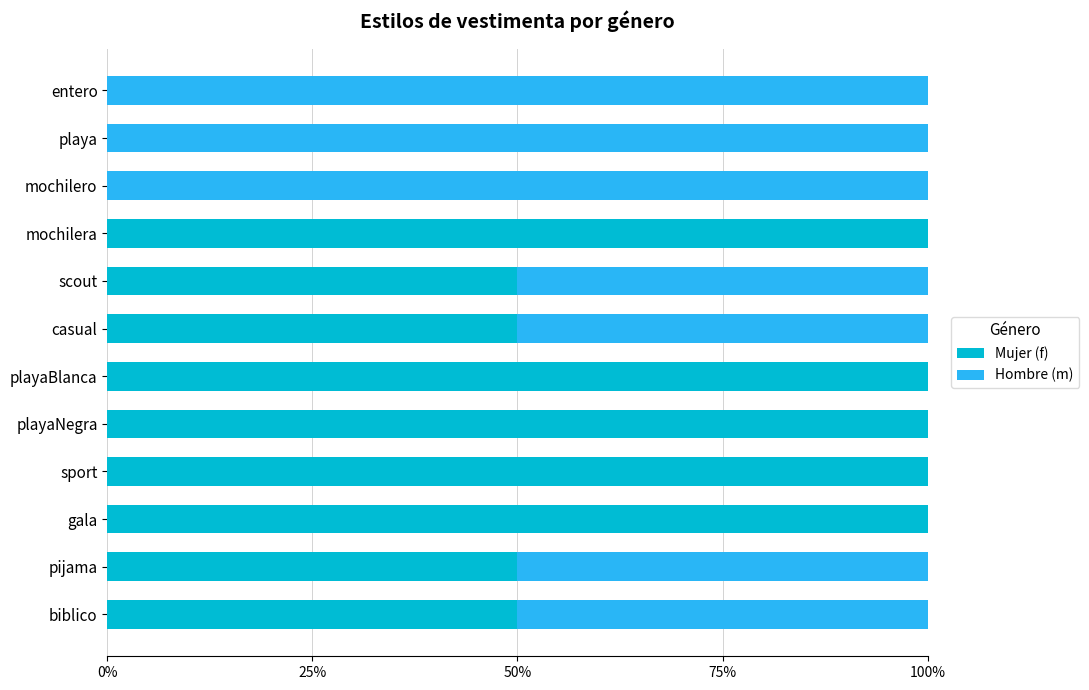

What are all the series names shown in the legend?

Mujer (f), Hombre (m)